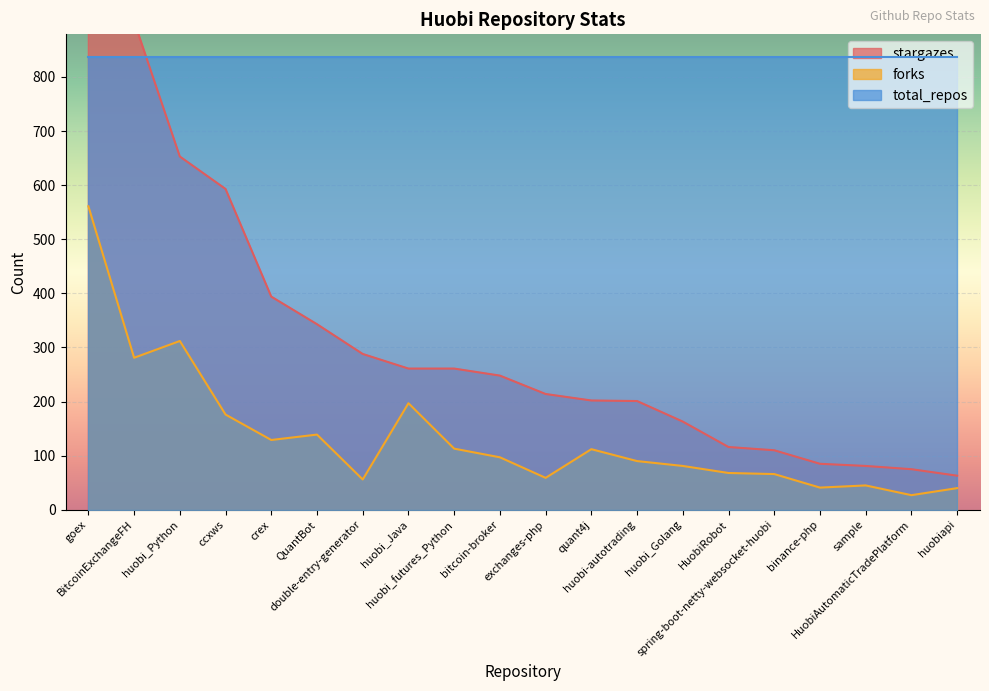

True or false: stargazes and forks cross at least once.

False